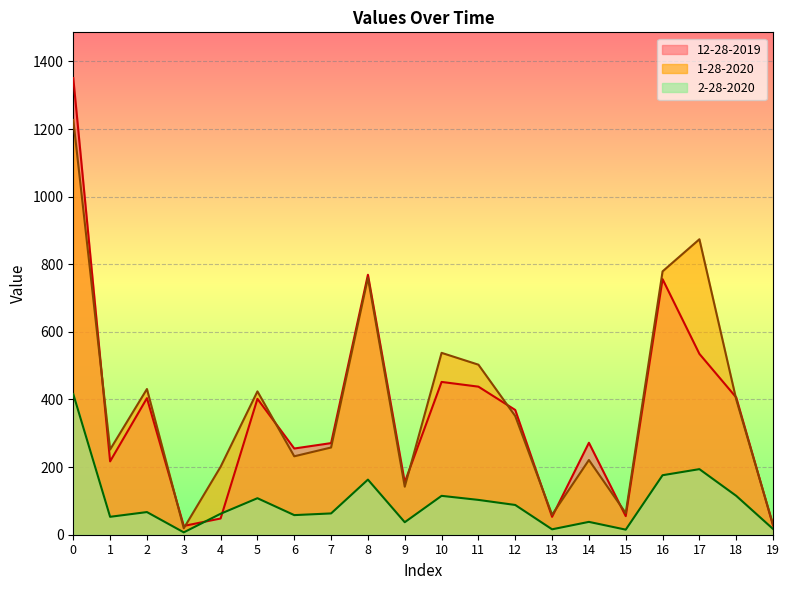

What is the sum of the 1-28-2020 values at 18 and 5?

824